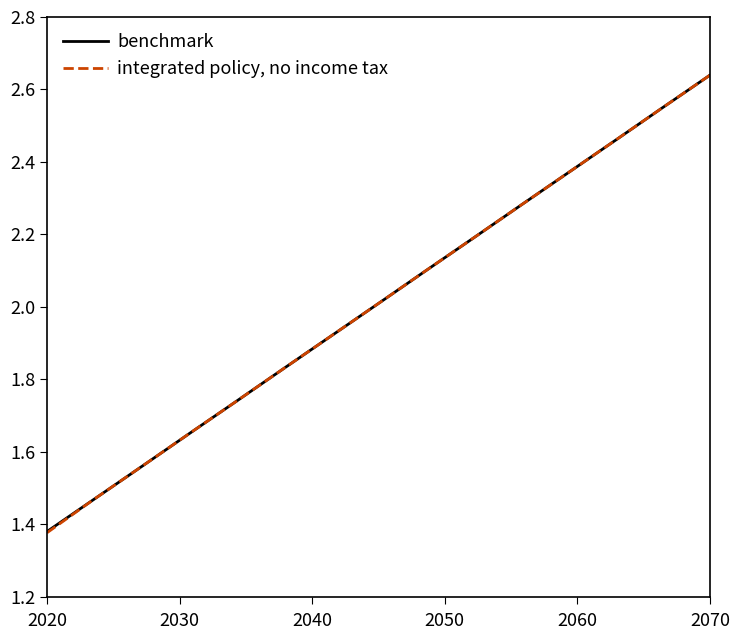

Which series has the widest spread of values?

integrated policy, no income tax